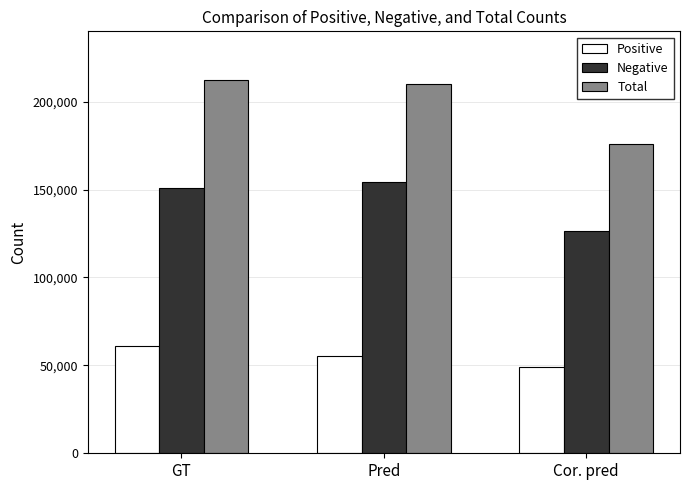

Are the bars grouped side by side (vs. stacked)?

Yes